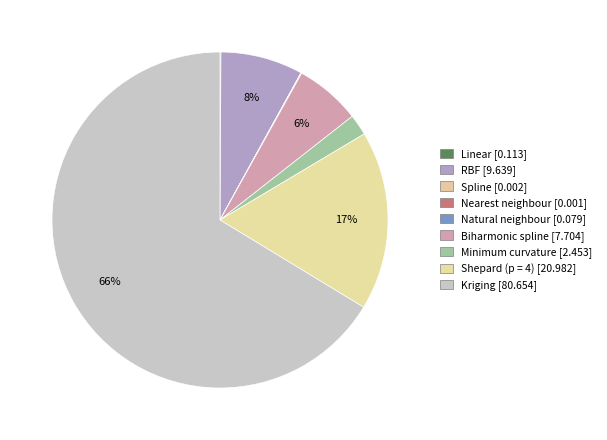

Is there any slice that represents more than half of the pie?

Yes